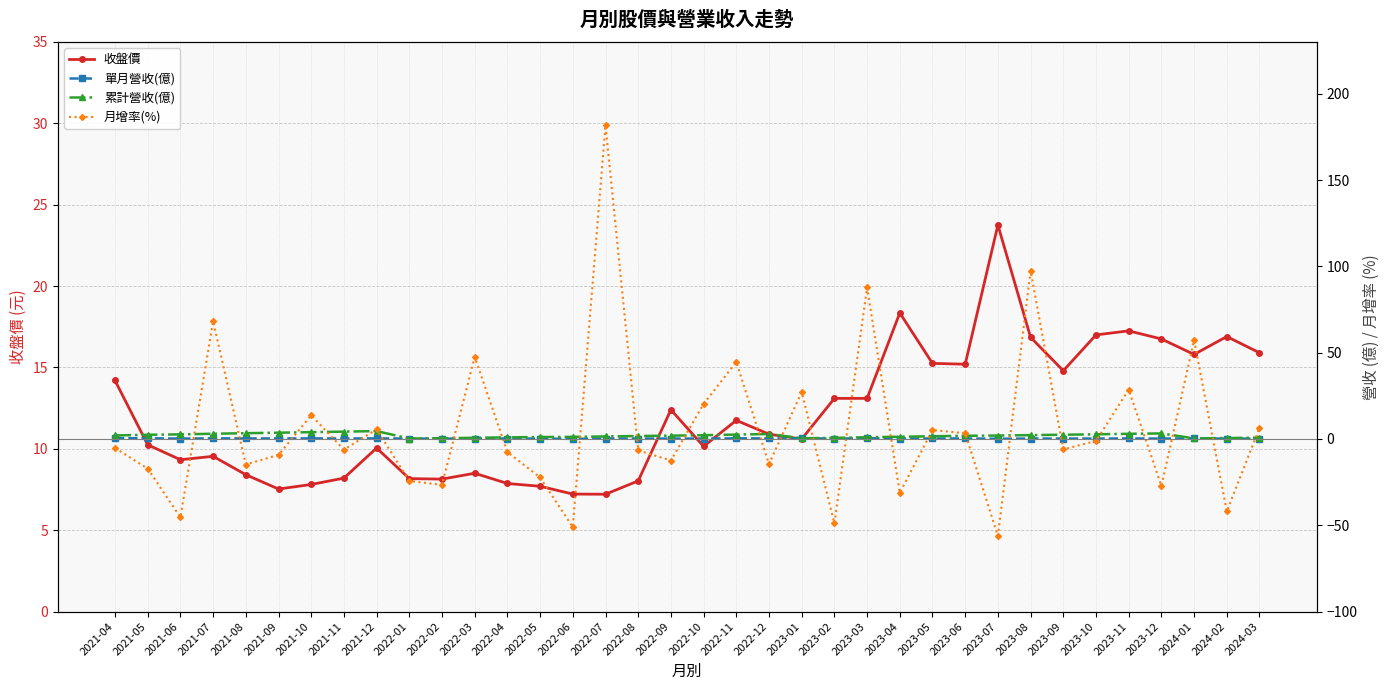

True or false: 累計營收(億) and 收盤價 intersect in this chart.

False